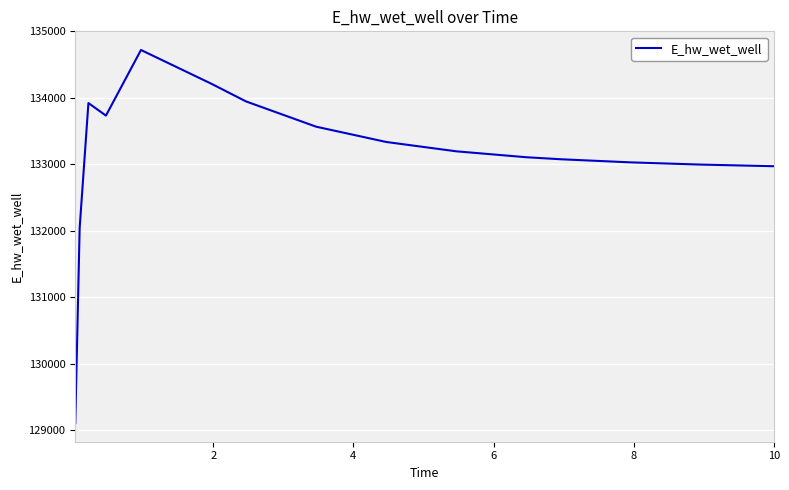

What is the difference between the maximum and minimum values?

5610.4